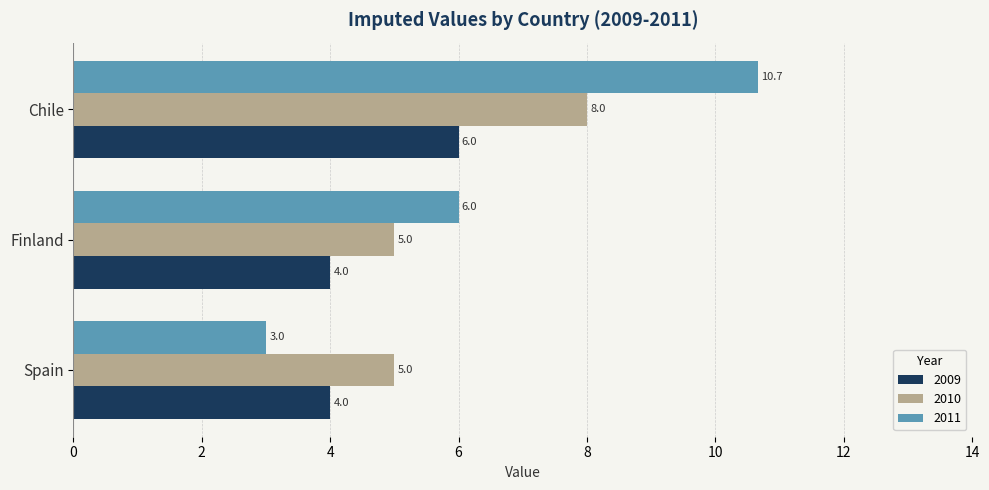

Which series changed the most between Spain and Finland?

2011